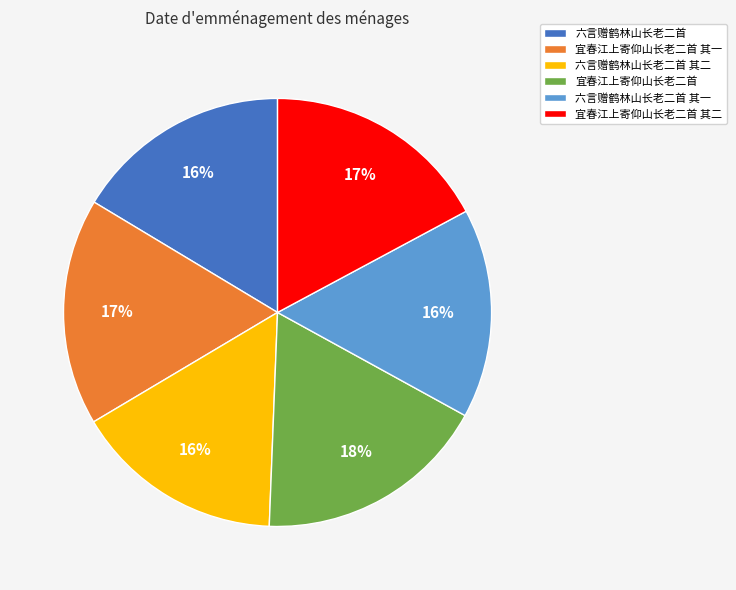

Which has a higher value, 宜春江上寄仰山长老二首 or 六言赠鹤林山长老二首 其二?

宜春江上寄仰山长老二首